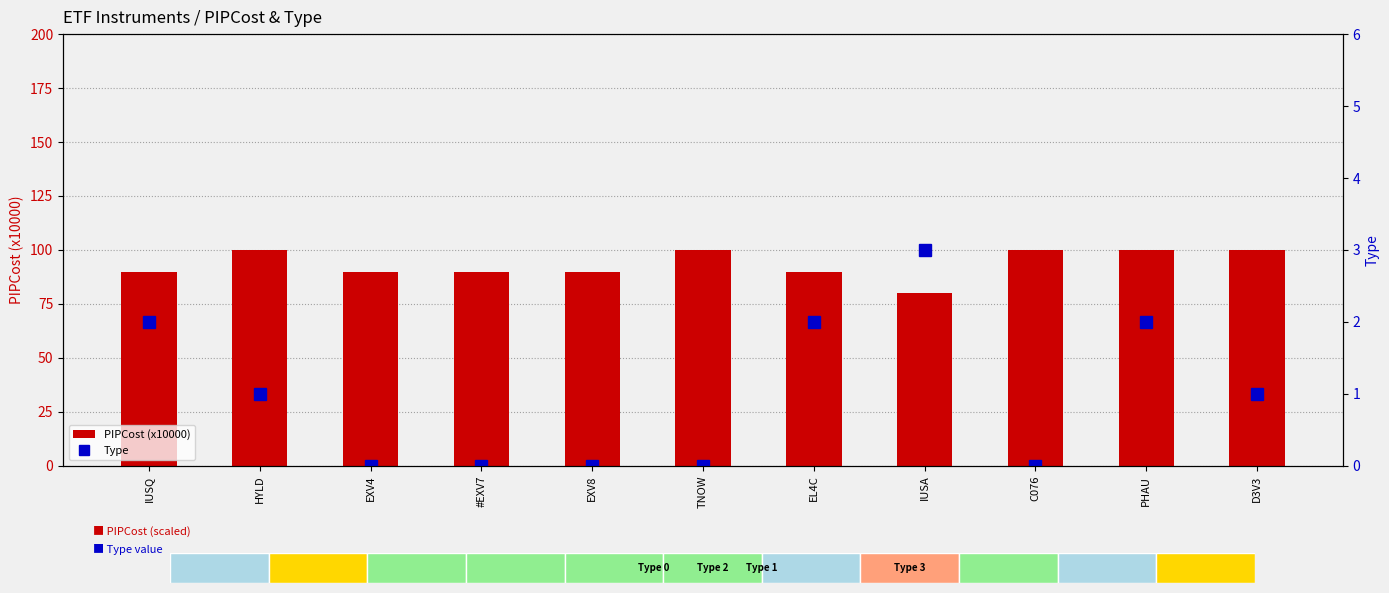

What is the sum of all PIPCost (x10000) values?

1030